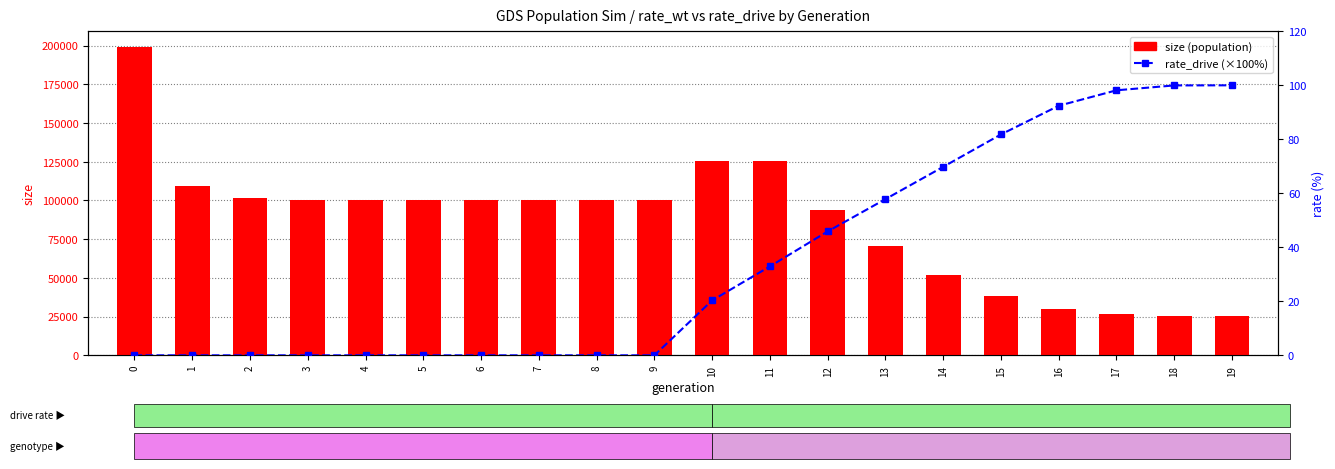

At which label does rate_drive (×100) reach its peak?

19